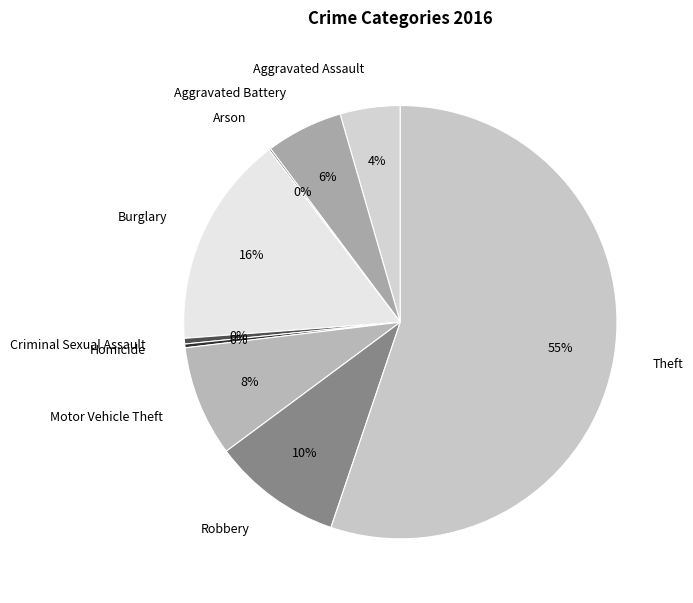

Approximately how many times larger is the value at Aggravated Assault compared to Homicide?

16.0